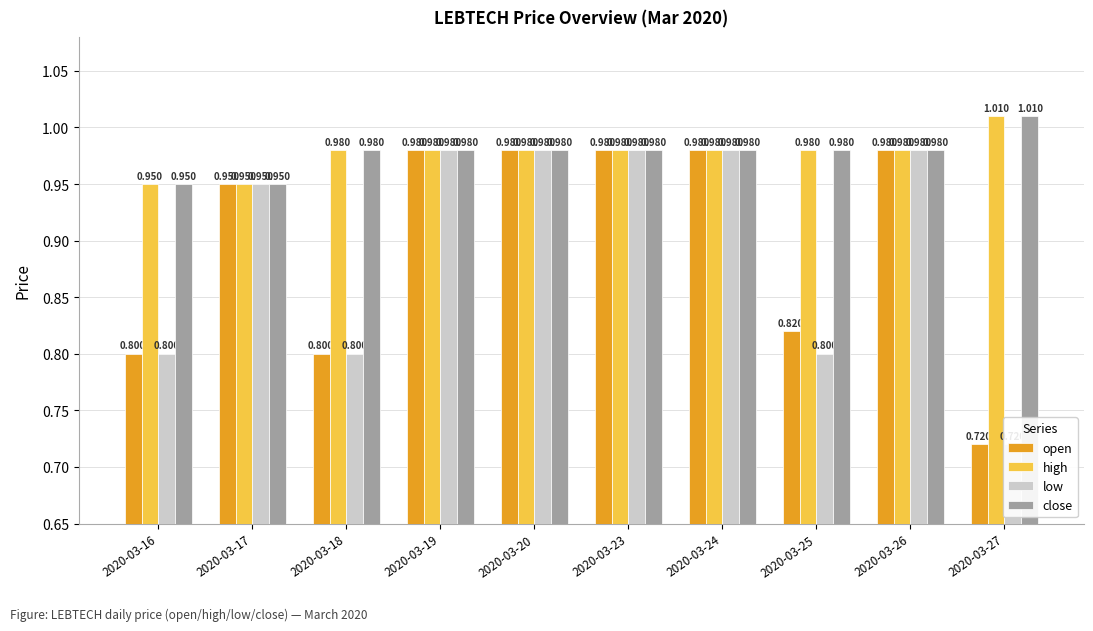

Is it true that high equals 0.9 at 2020-03-16?

True